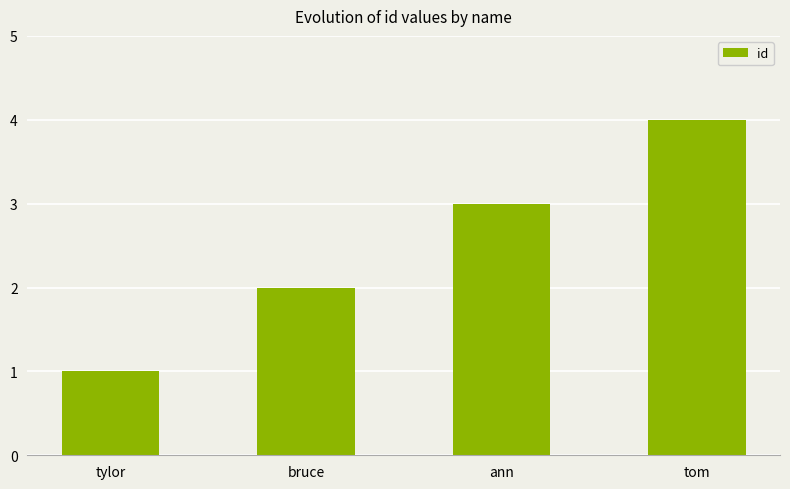

List the labels in order of value, smallest first.

tylor, bruce, ann, tom